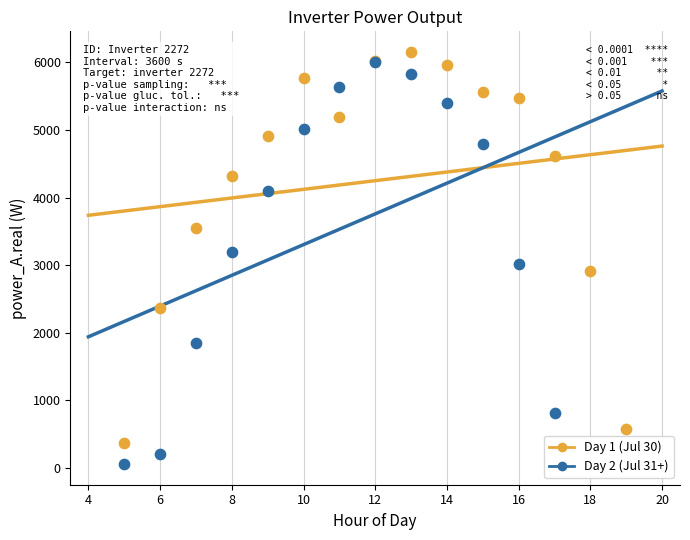

Which series reaches the minimum Y coordinate?

Day 2 (Jul 31+)